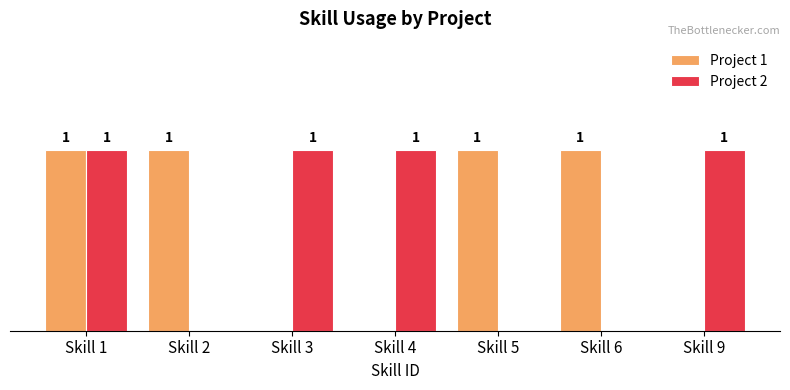

Is the value of Project 2 at Skill 6 greater than the value of Project 1 at Skill 5?

No